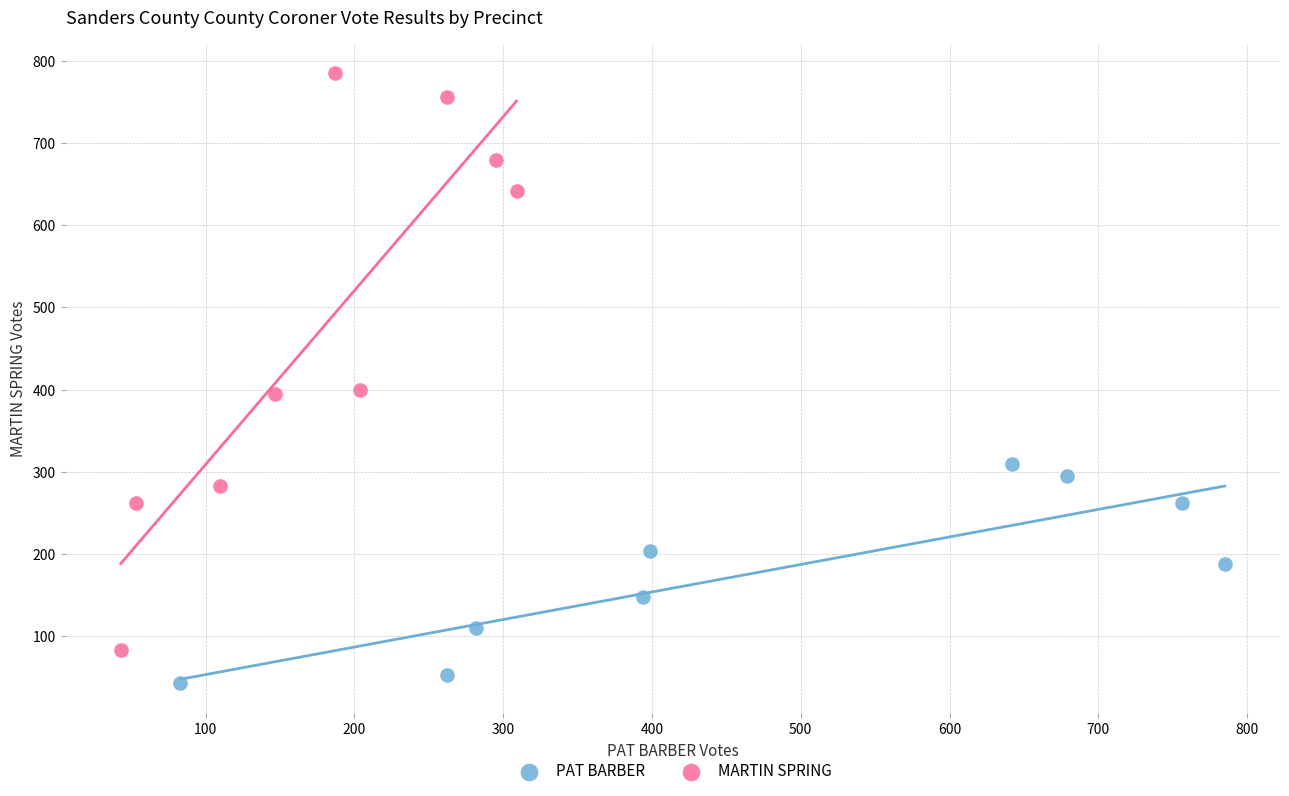

Which series reaches the maximum Y coordinate?

MARTIN SPRING